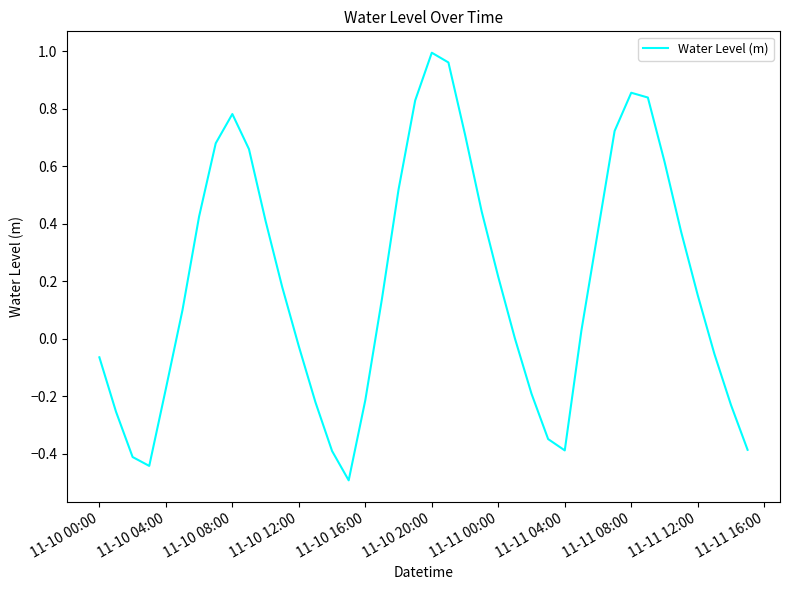

Which category has the highest value across all series?

11-10 20:00